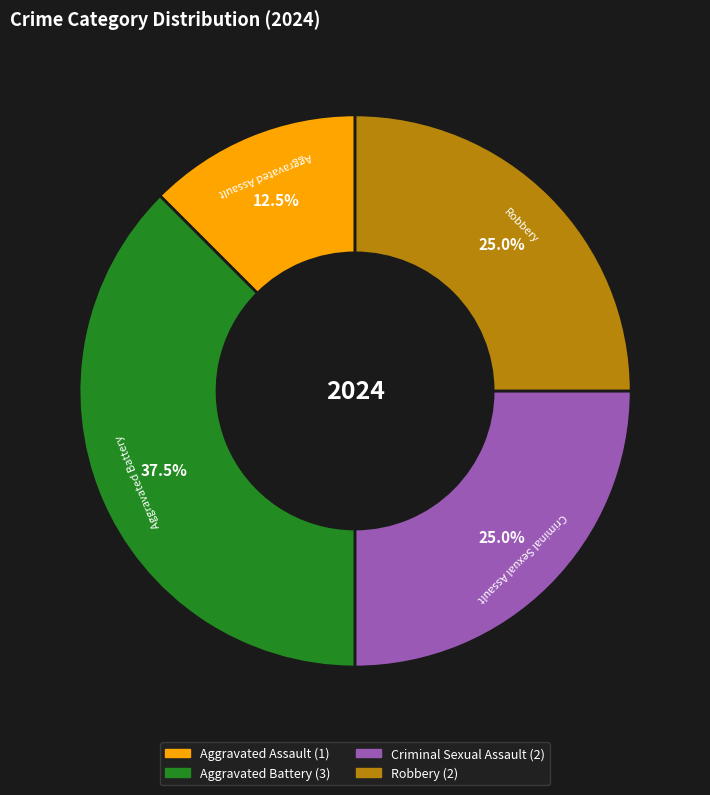

Does Aggravated Battery account for over 50% of the chart?

No